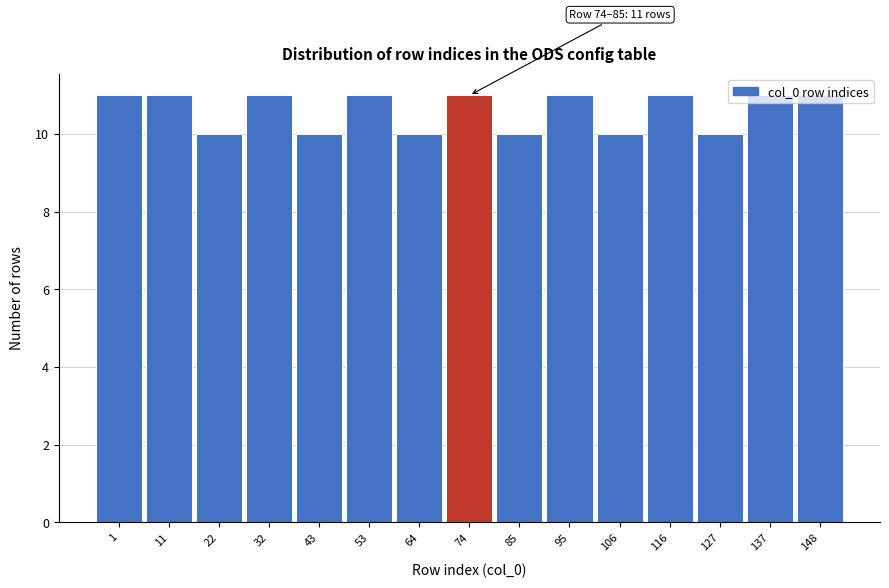

What is the value of the 5th bar from the left?

10